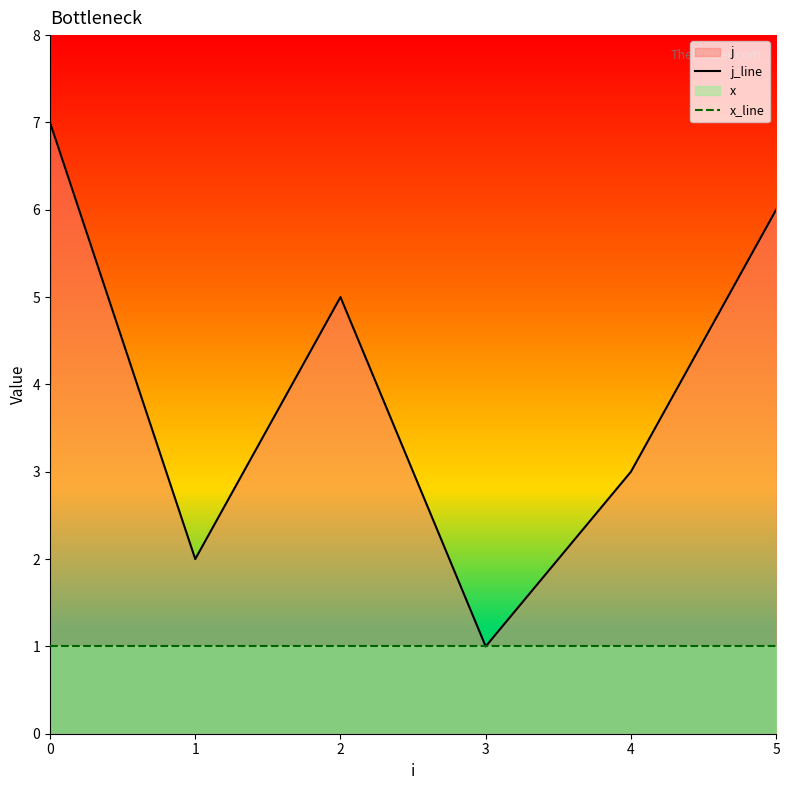

Which series changed the most between 0 and 3?

j_line